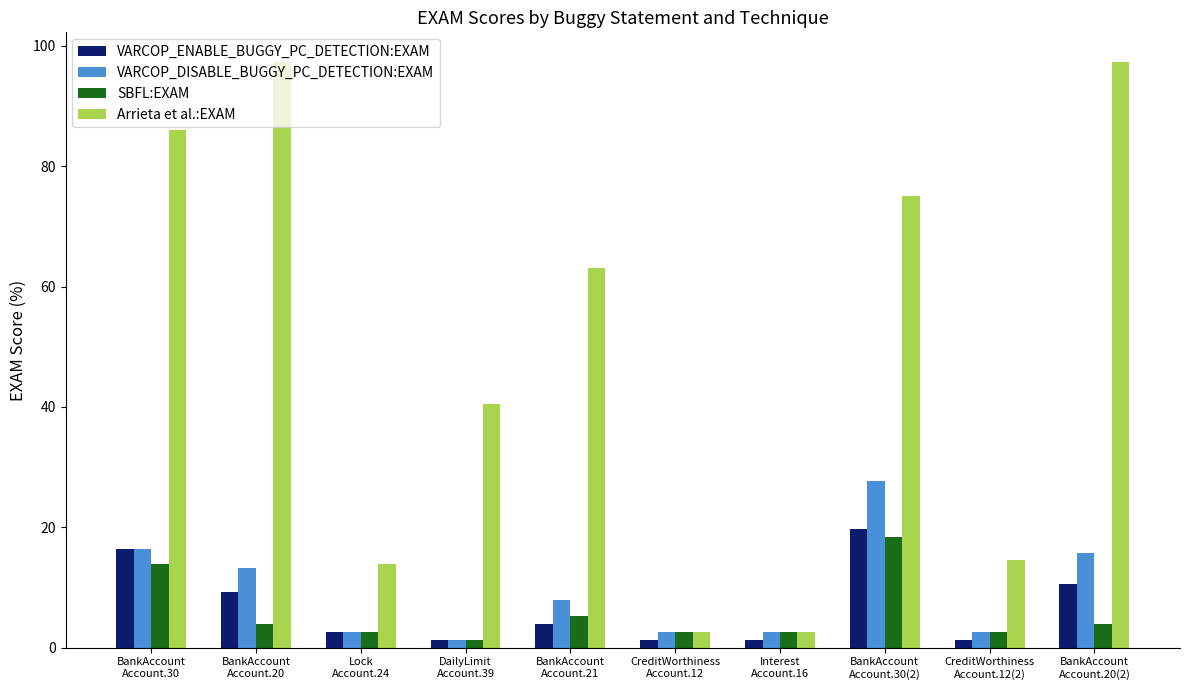

Which series has the largest total across all categories?

Arrieta et al.:EXAM